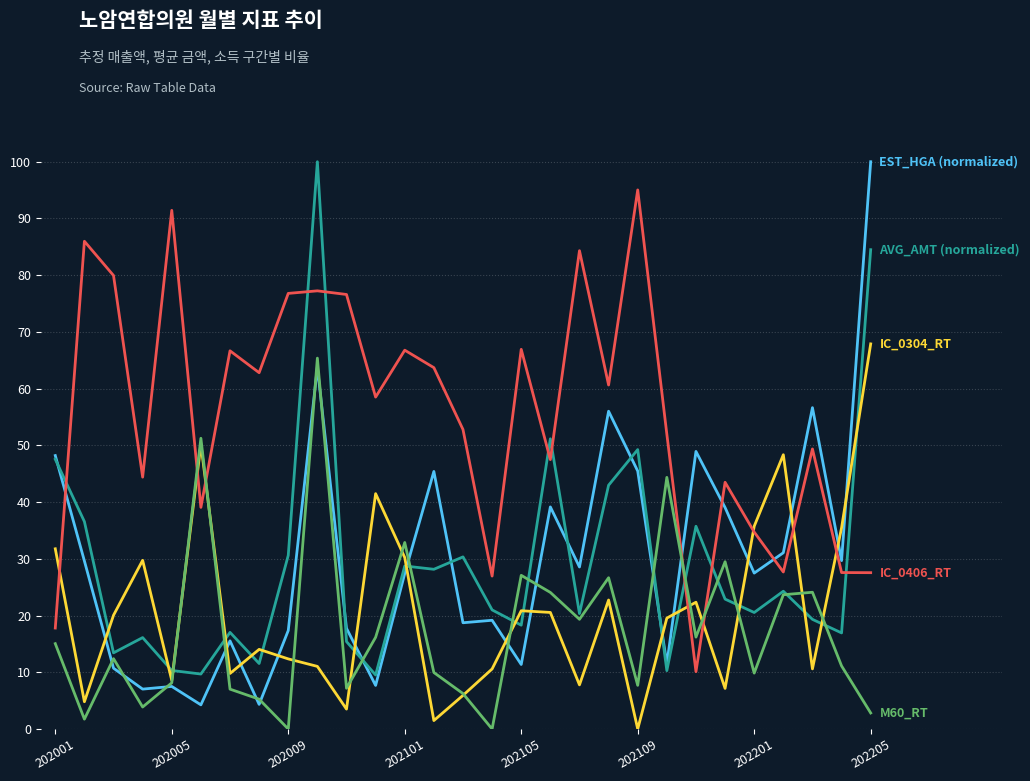

What is the maximum value shown in the chart?

100.0